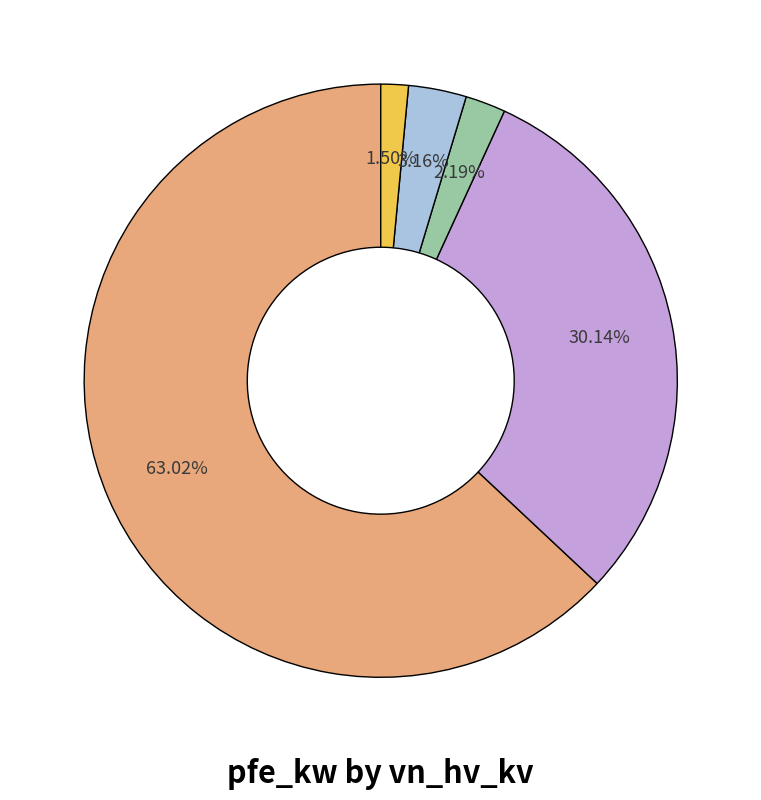

How many slices are in this pie chart?

5